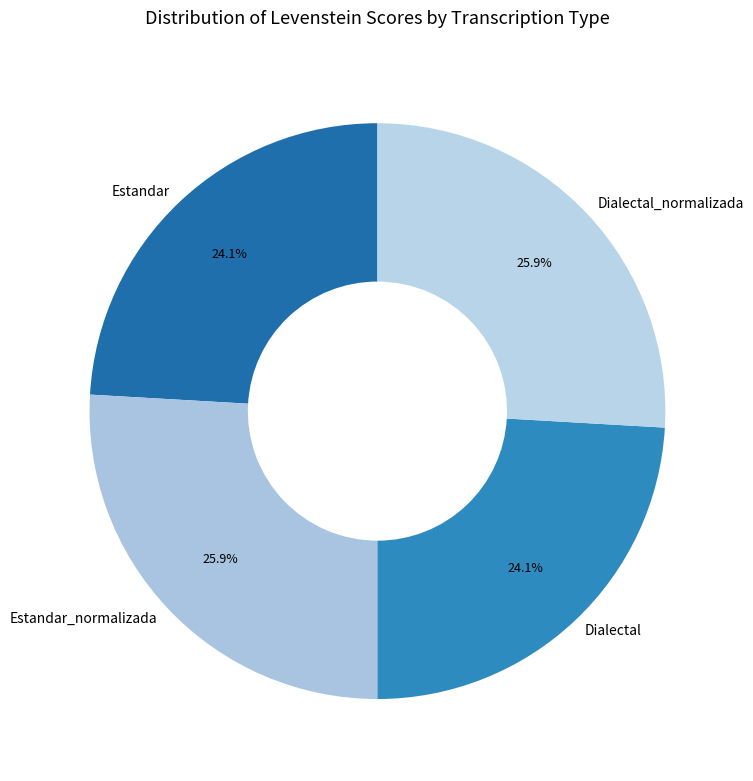

What is the ratio of the value at Estandar to the value at Dialectal?

1.0